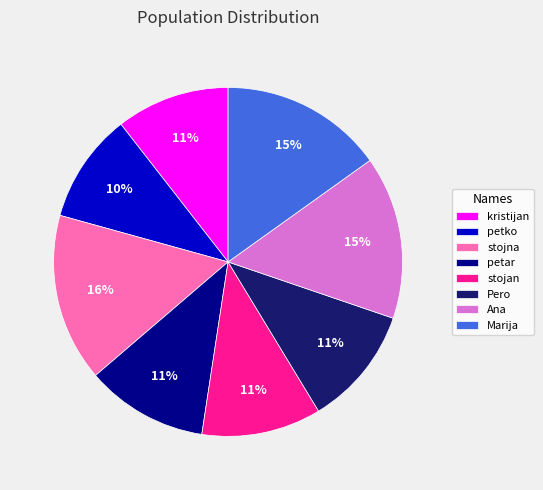

To the nearest percent, what portion does petko represent?

10%